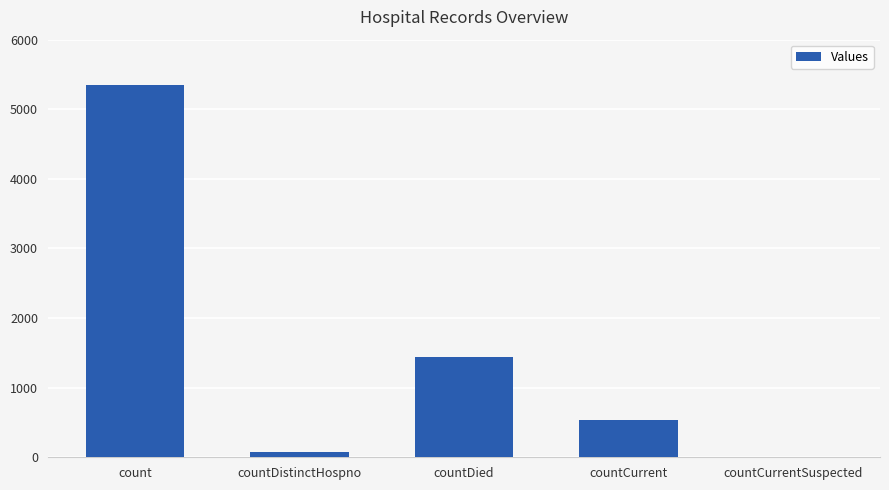

The value at countCurrent is 541. True or false?

True